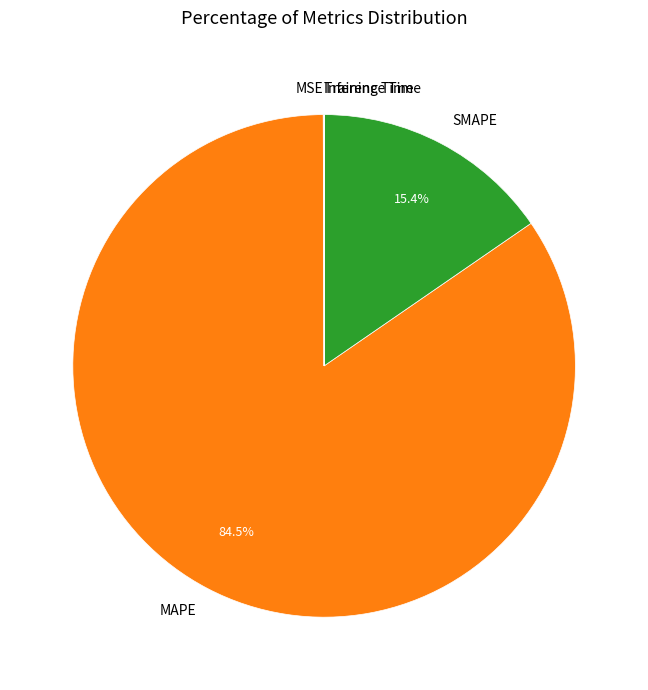

Is there any slice that represents more than half of the pie?

Yes